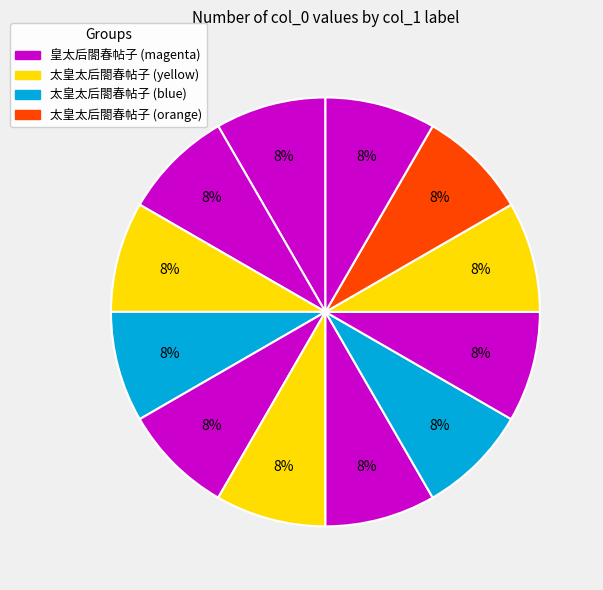

How many slices are in this pie chart?

12